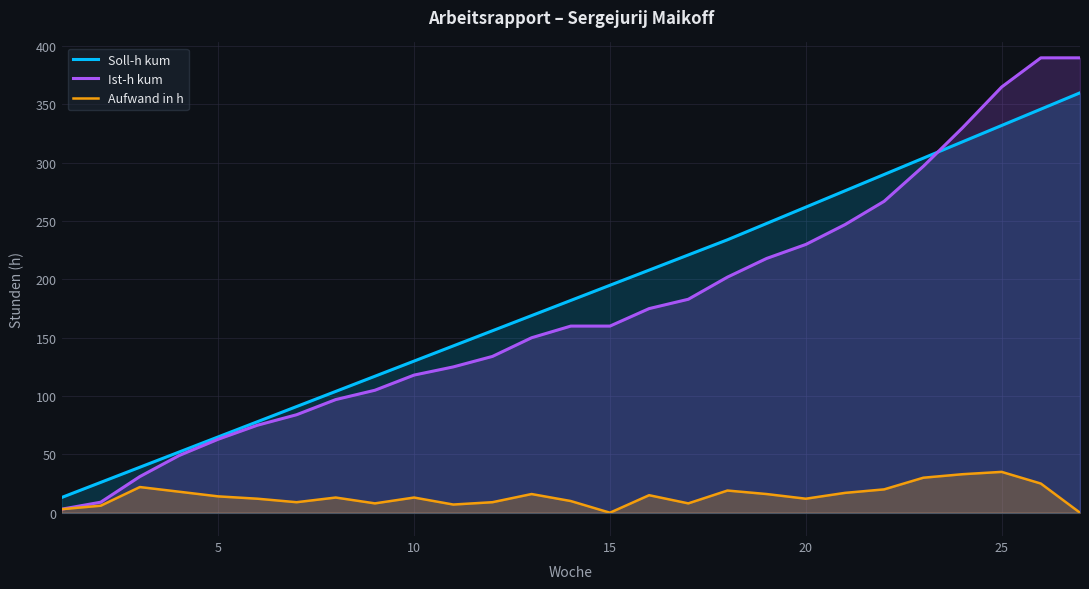

At 20, list the series in order from smallest to largest.

Aufwand in h, Ist-h kum, Soll-h kum